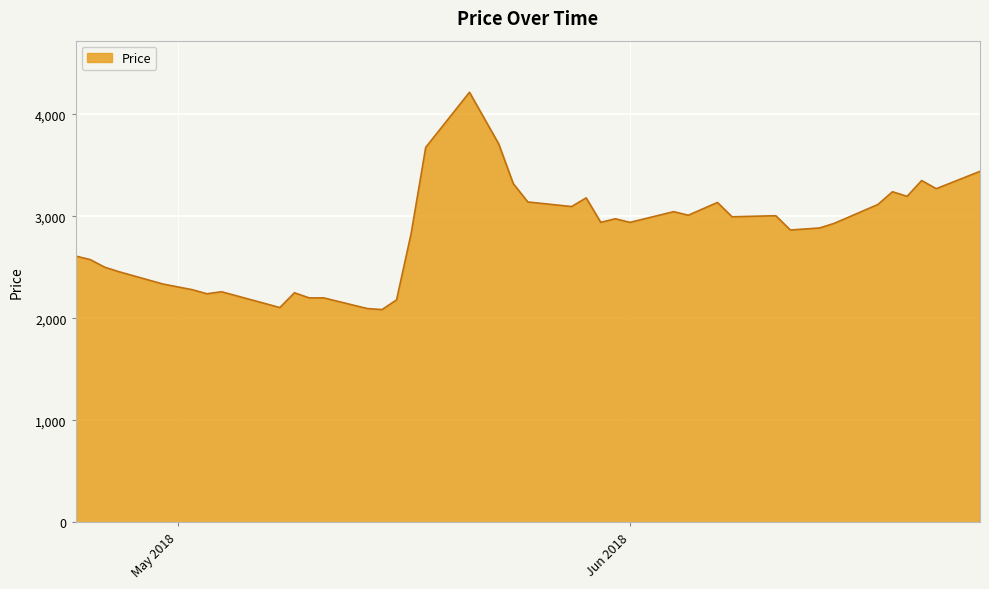

What is the smallest value displayed?

2085